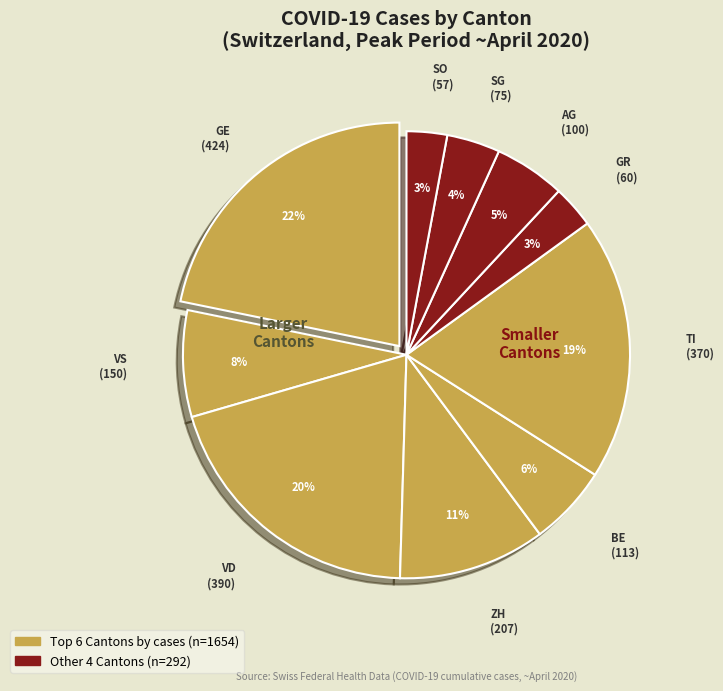

To the nearest percent, what is the average slice percentage?

10%